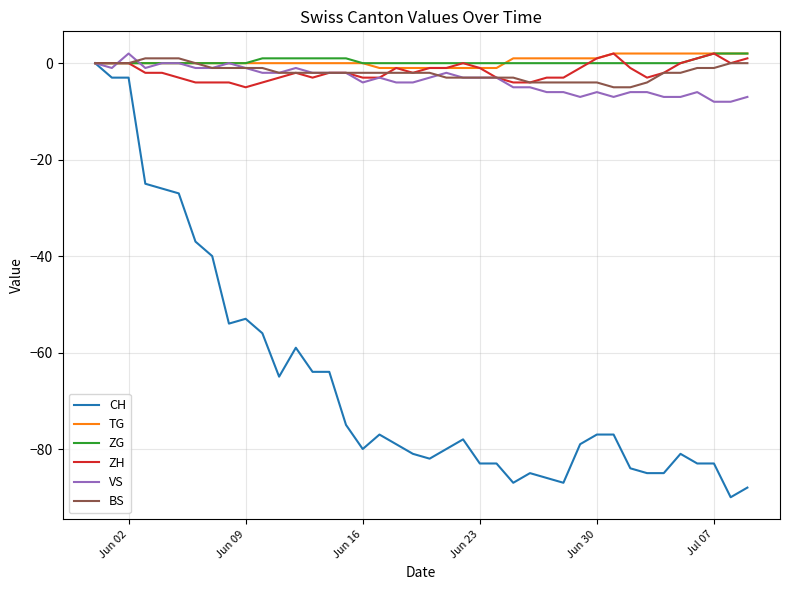

How many series are shown in this chart?

6